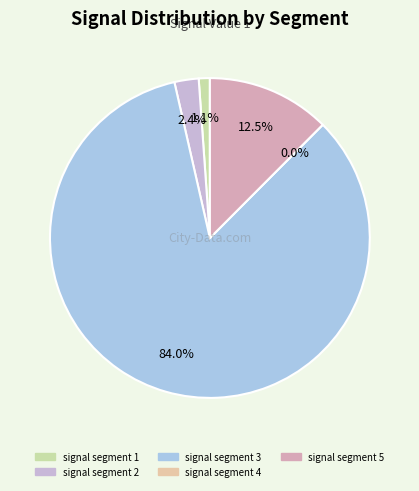

Rank the categories by value from highest to lowest.

signal segment 3, signal segment 5, signal segment 2, signal segment 1, signal segment 4